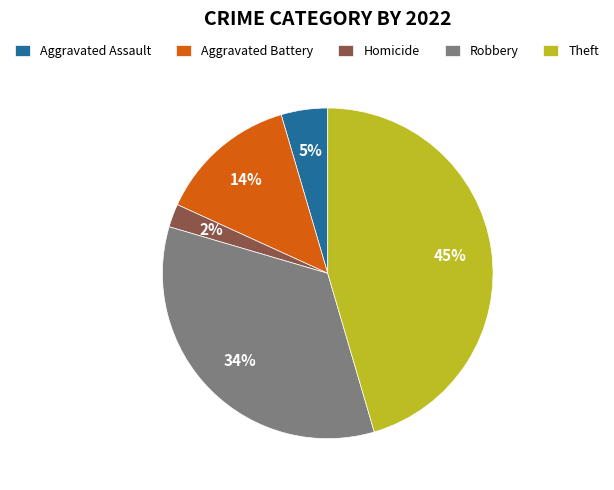

The Theft slice represents 45% of the pie. True or false?

True